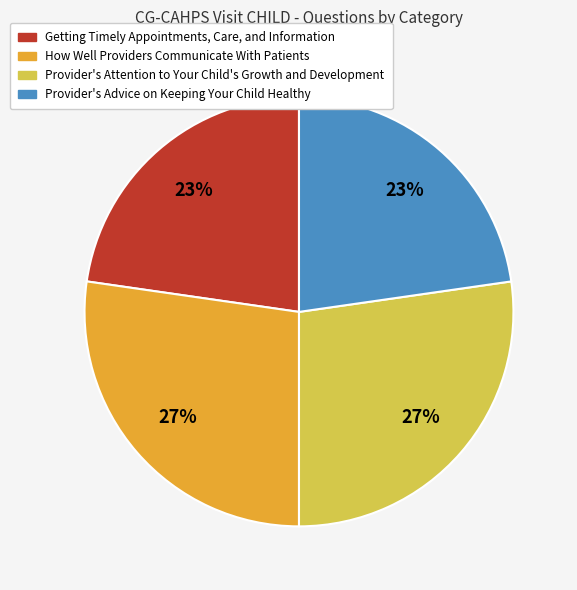

Does any single category account for the majority?

No